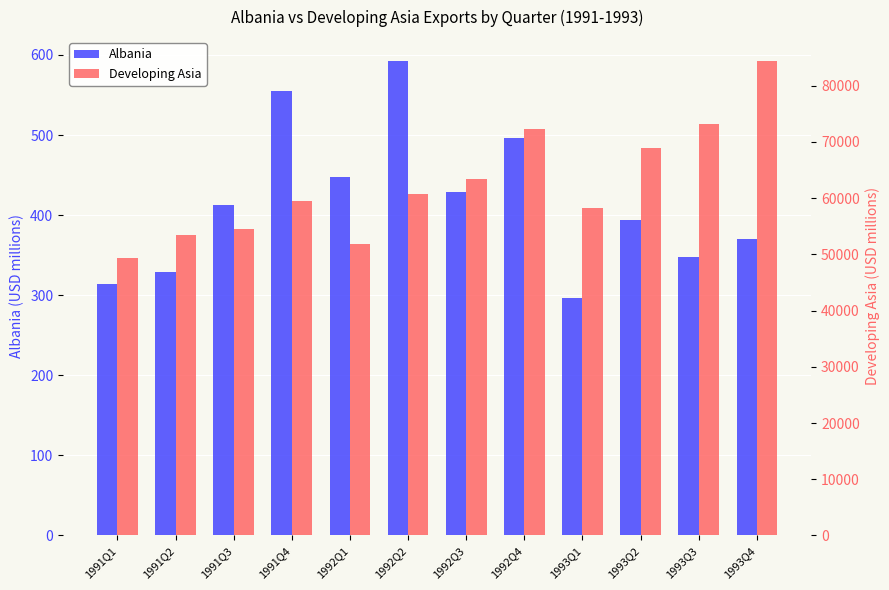

How many bars are there in total?

24